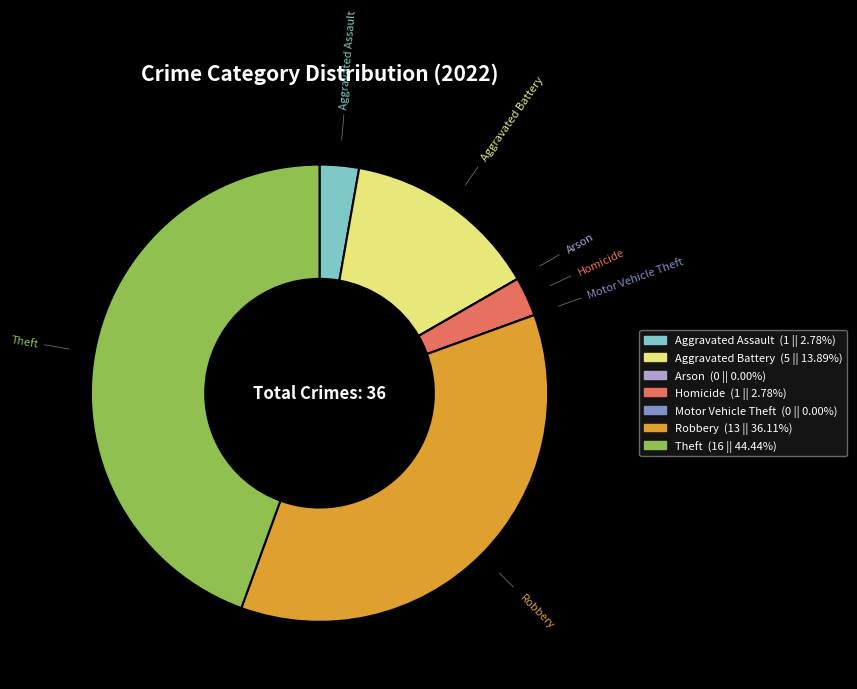

Is Robbery the majority of the pie?

No